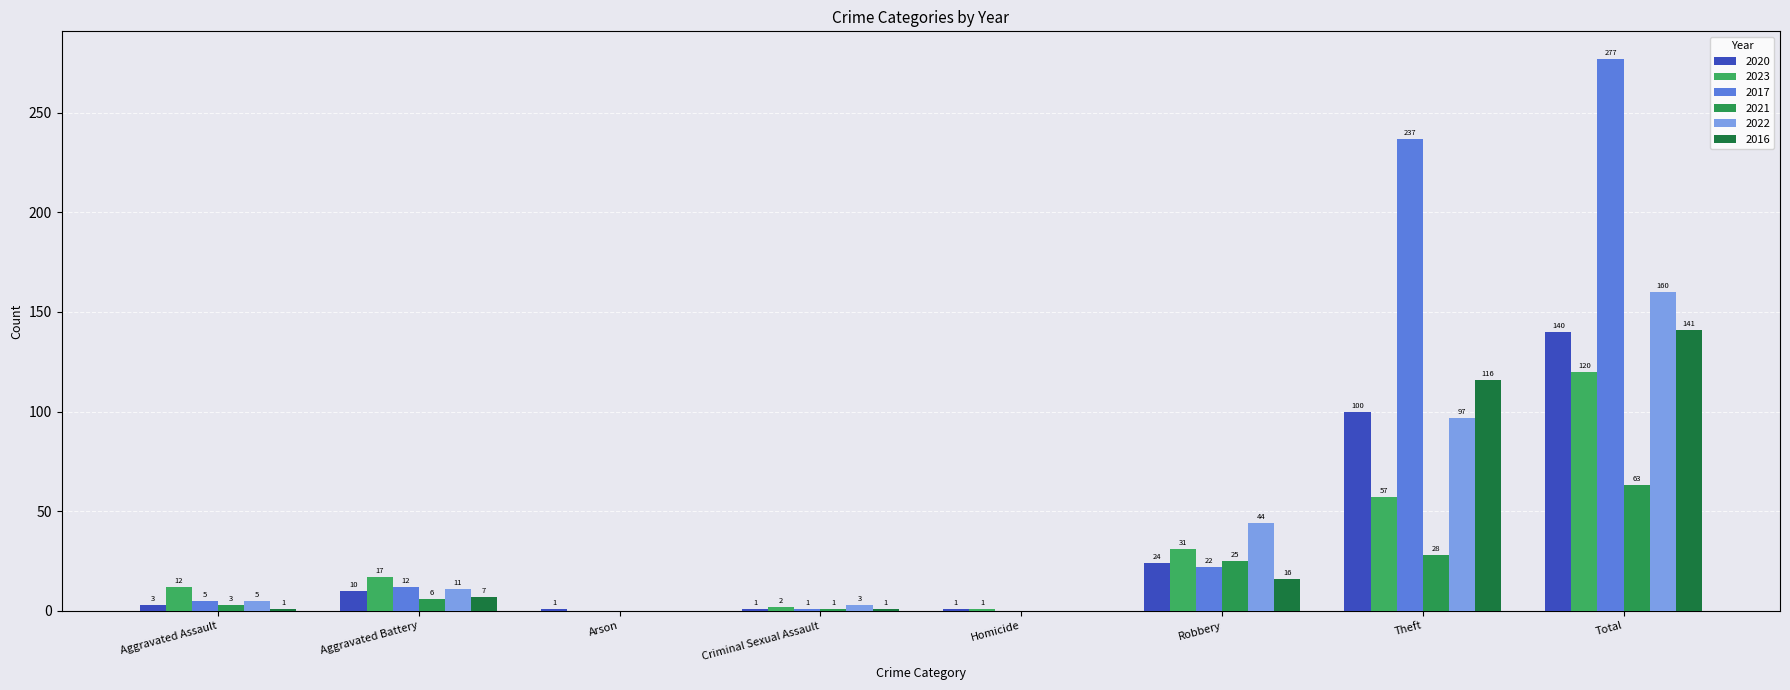

How many distinct data groups are displayed?

6